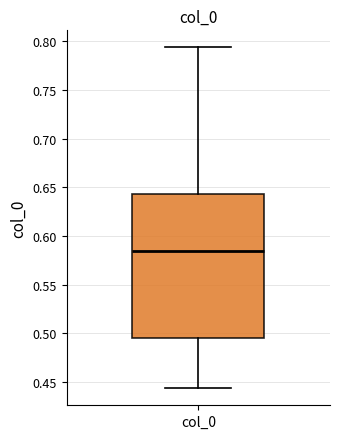

Where does the upper whisker of the box for col_0 end on the y-axis? The values are not printed on the chart, so give them approximately, as read against the axis.

0.795